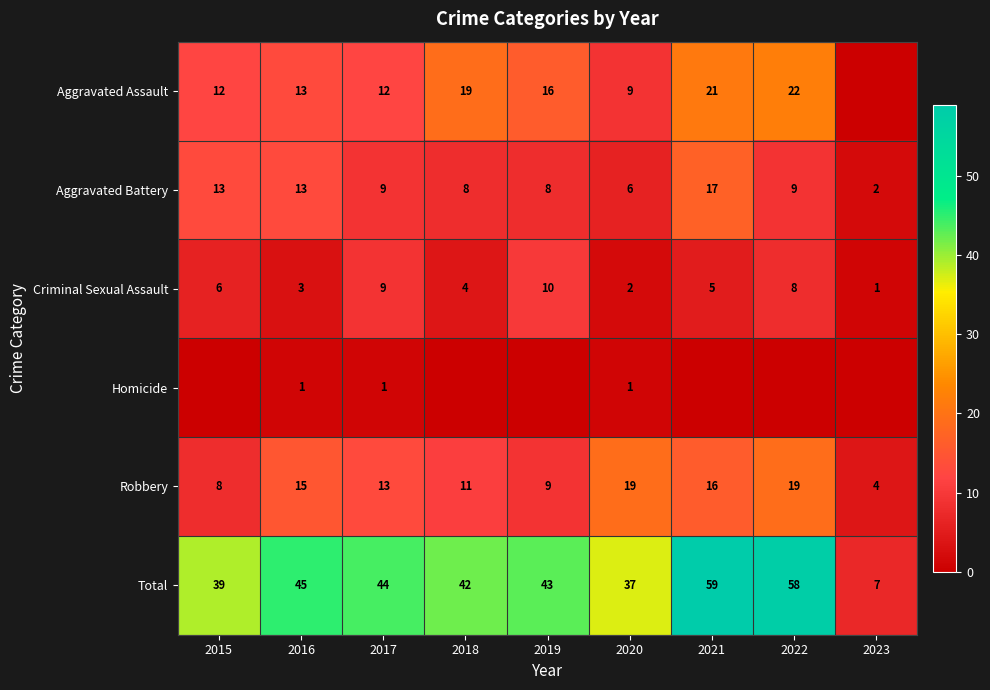

What is the sum of all Aggravated Battery values?

85